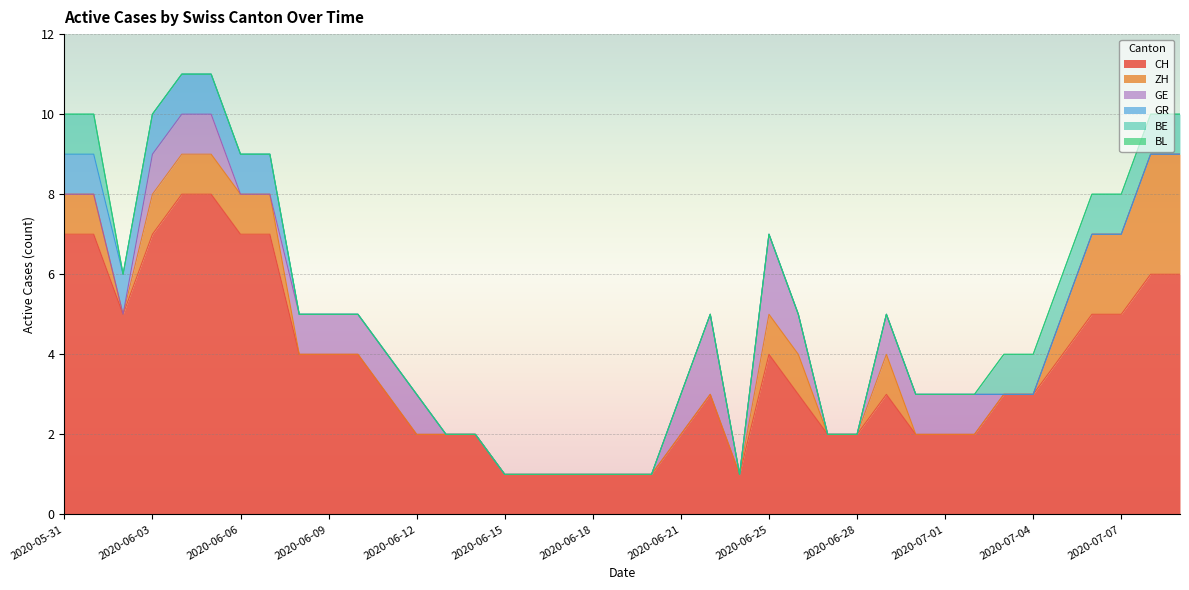

What is the value of the GR point at the 3rd from the left?

1